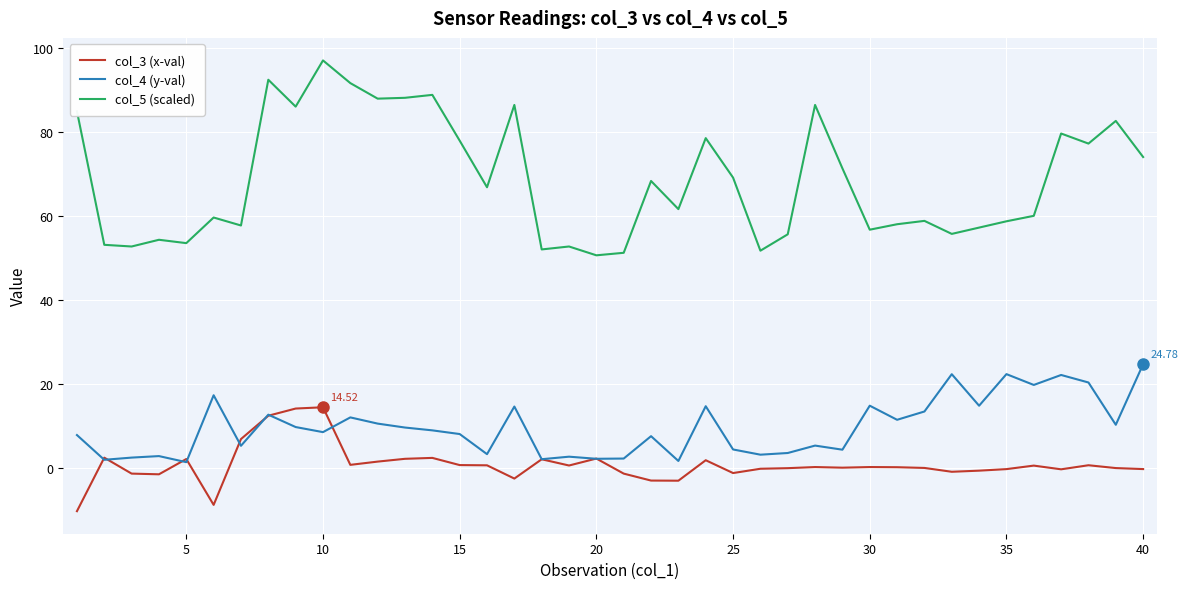

List the series in order of their peak value, lowest first.

col_3 (x-val), col_4 (y-val), col_5 (scaled)